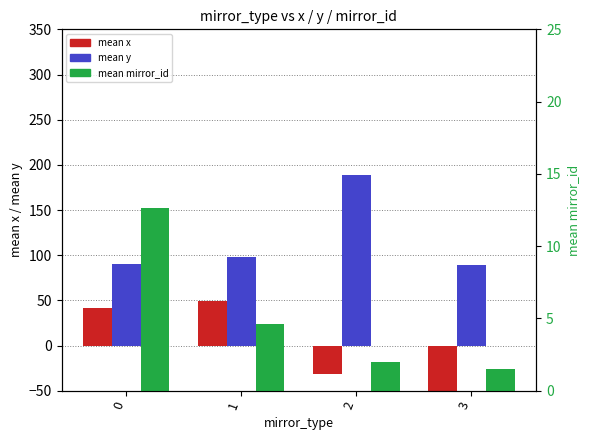

Rank the series at 0 from lowest to highest value.

mean mirror_id, mean x, mean y